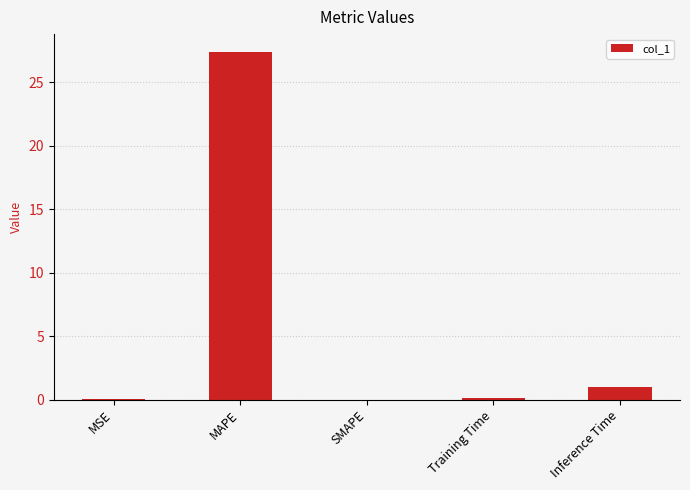

The chart shows a value of 49.3 at MAPE. True or false?

False